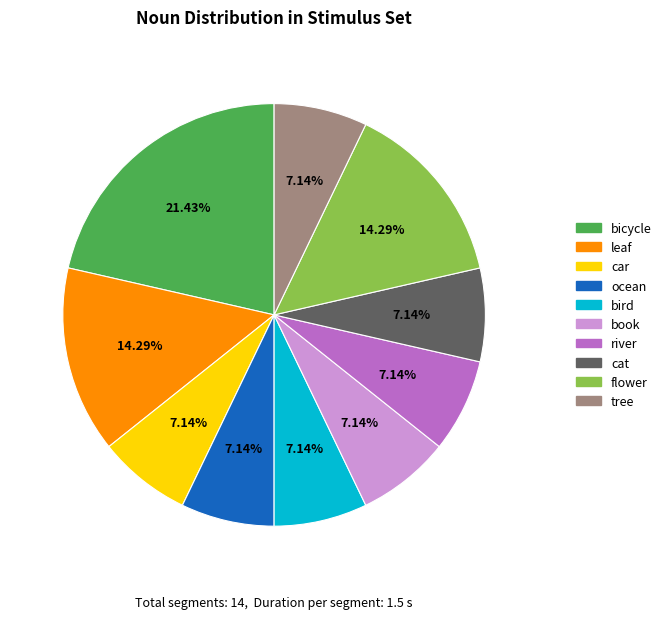

Which category has the biggest portion of the pie?

bicycle